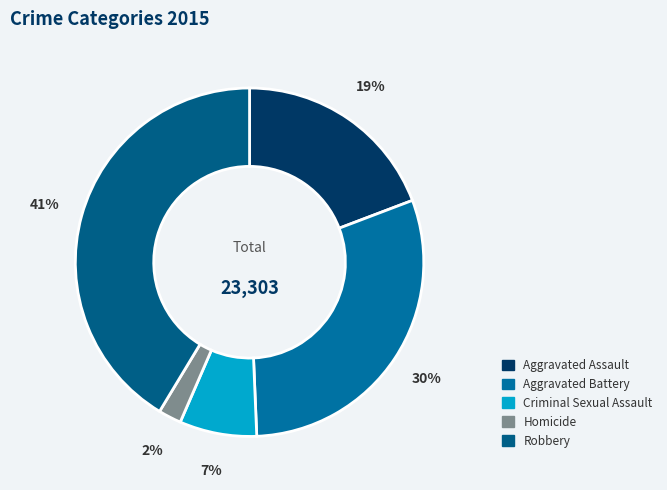

How many segments does this pie chart have?

5